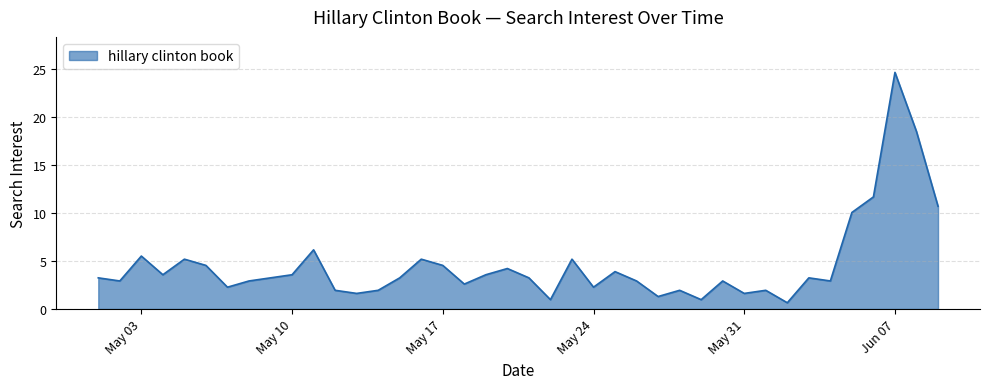

What is the difference between the maximum and minimum values?

24.0